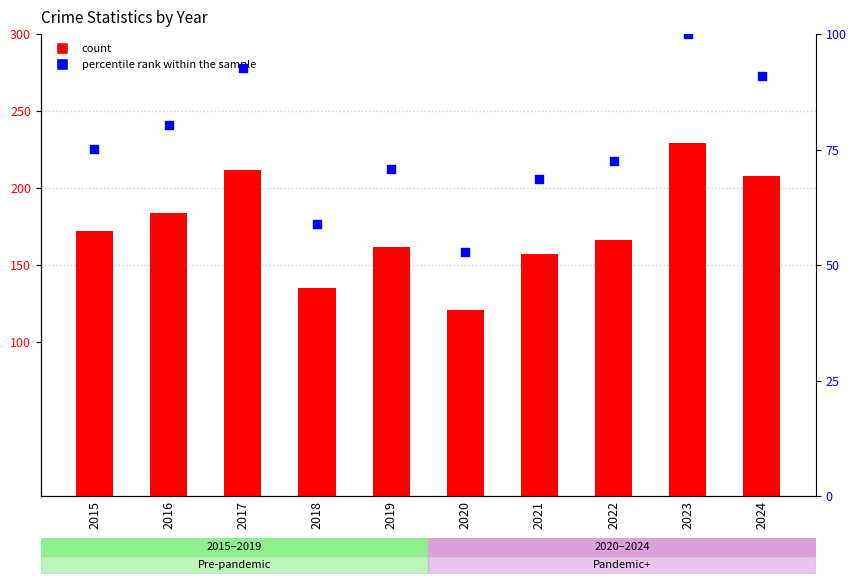

At which category is the sum across all series the highest?

2023